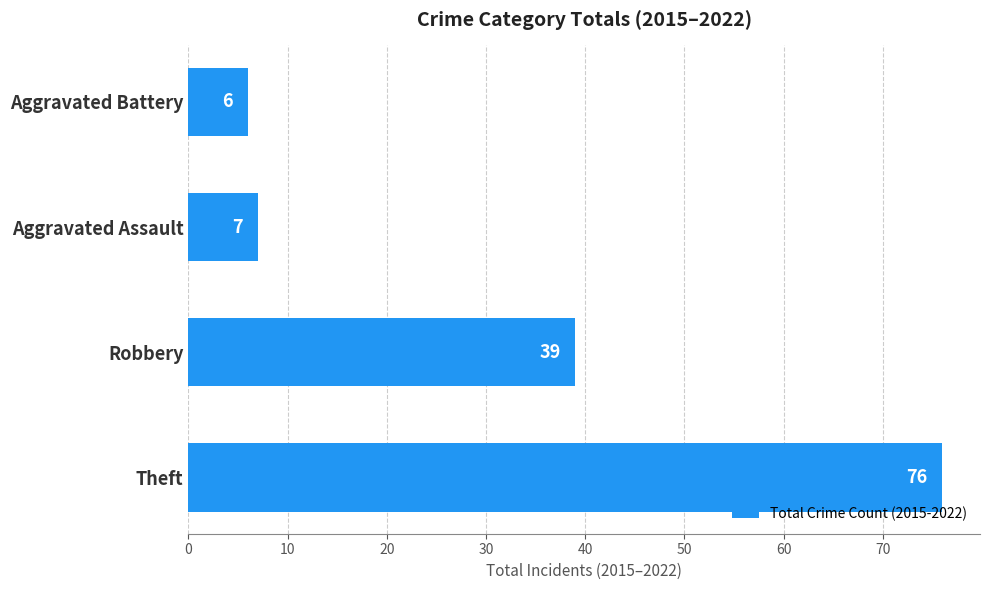

What is the average value?

32